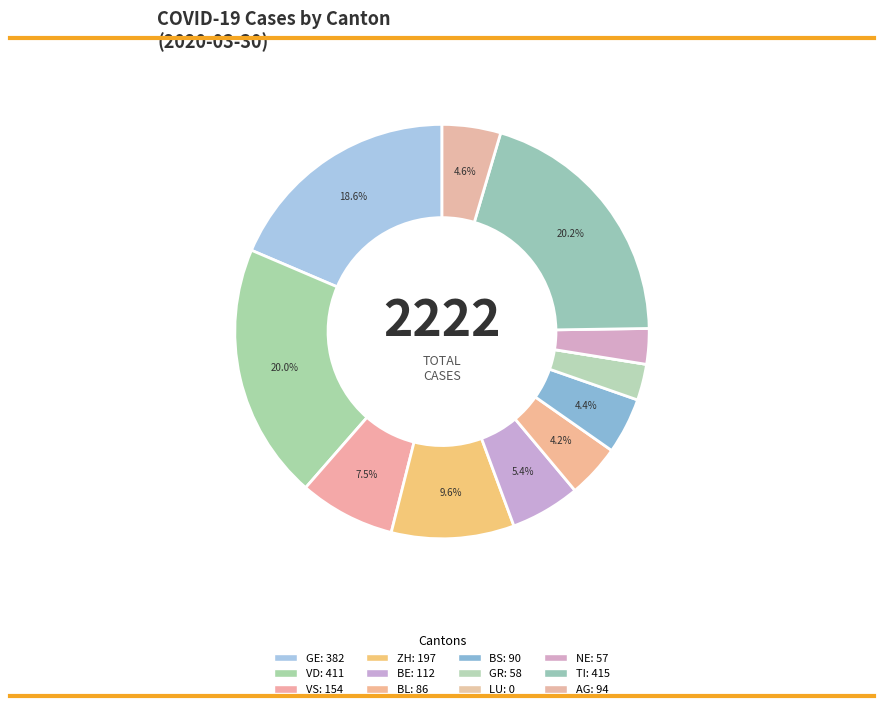

What is the total percentage of BL and GE?

22.8%